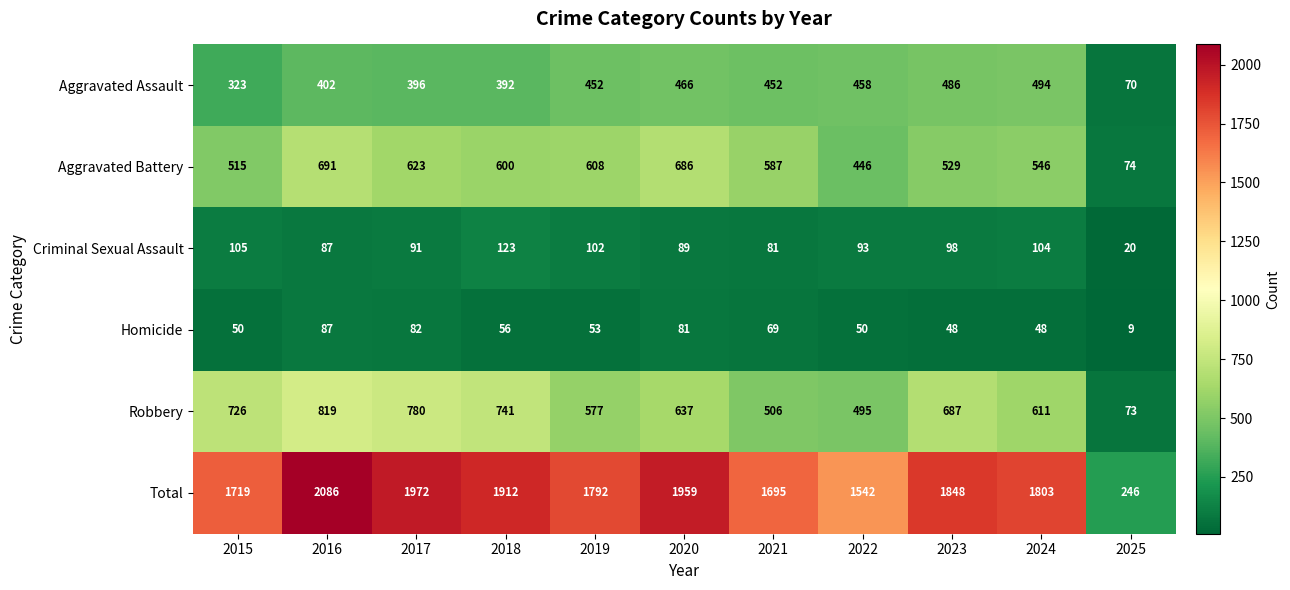

The value of Total at 2024 is 1803. True or false?

True